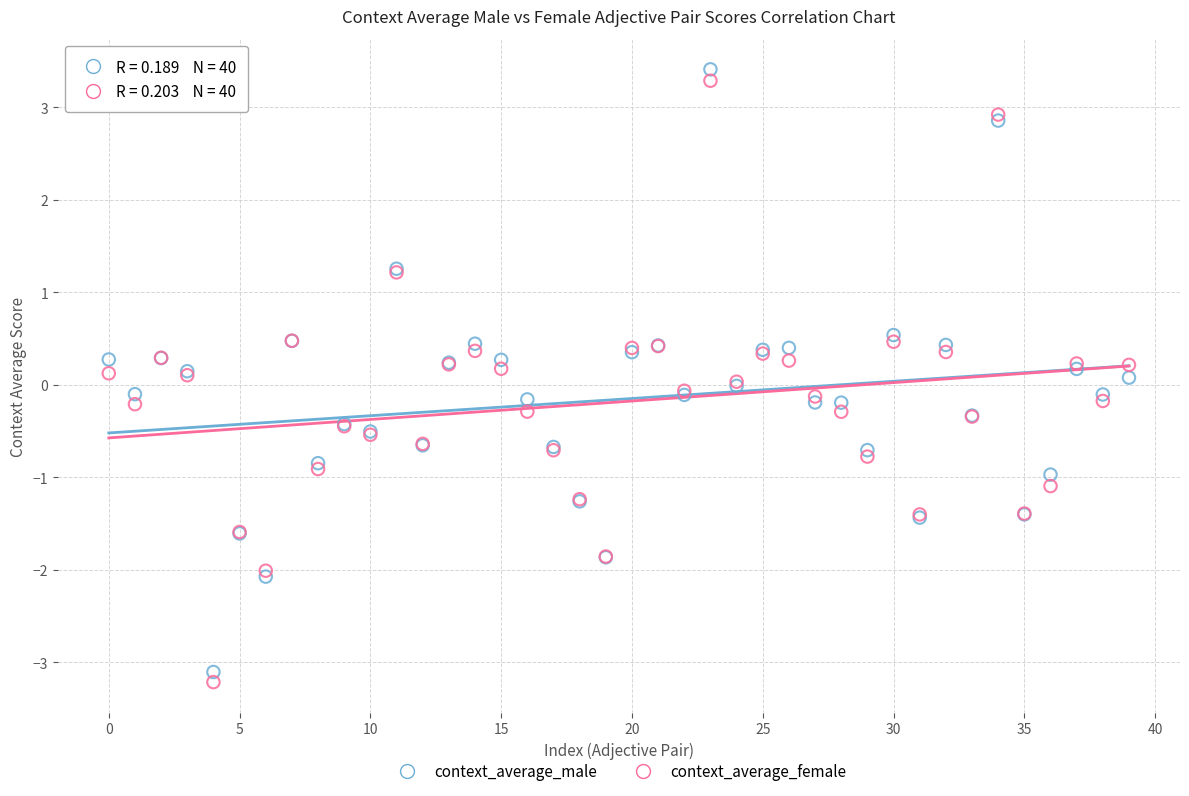

What are all the series names shown in the legend?

context_average_male, context_average_female